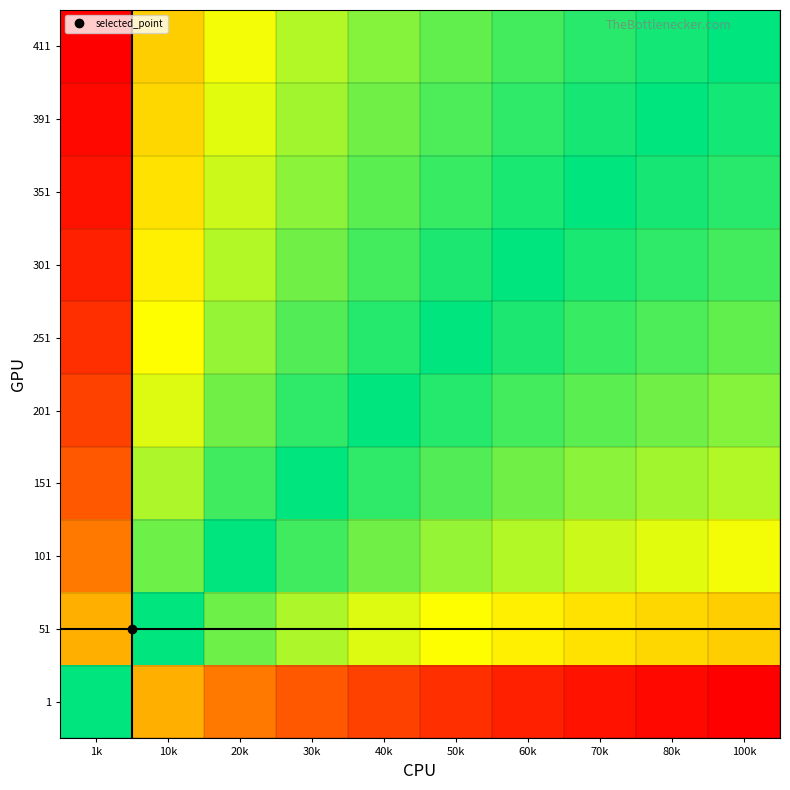

Which has a higher value, 30k or 60k?

30k